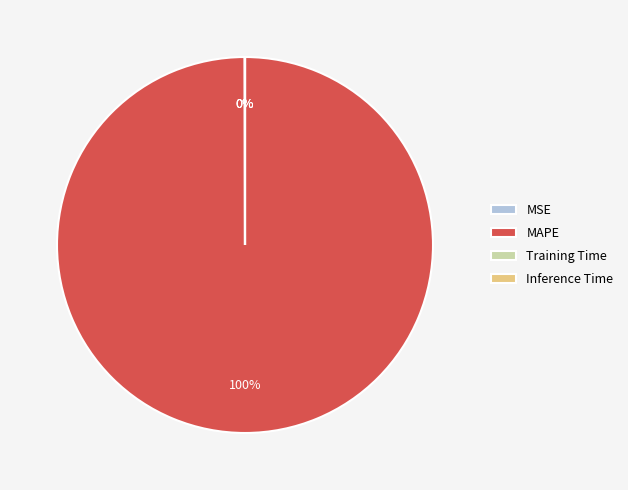

Which category has the biggest portion of the pie?

MAPE